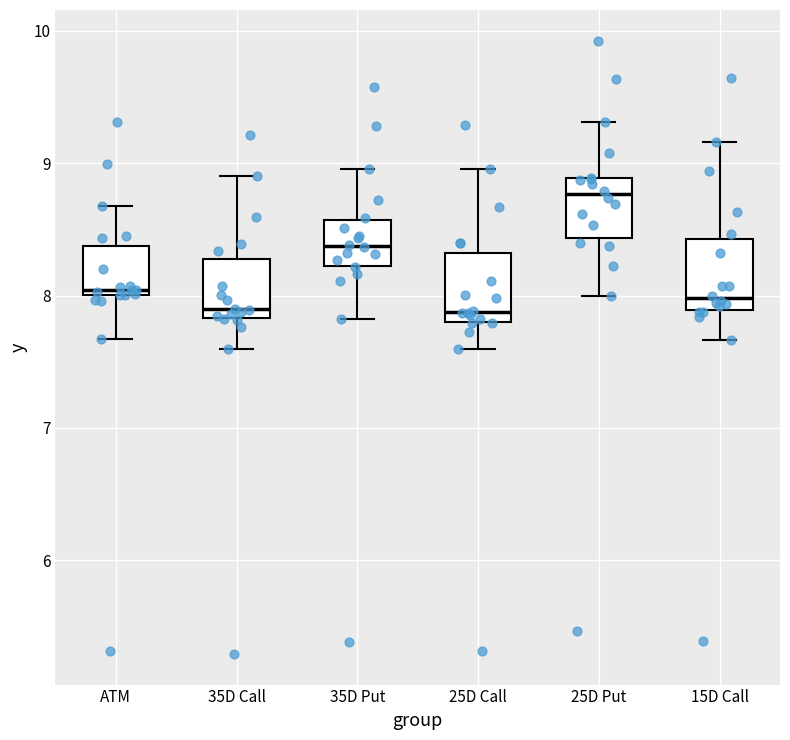

Reading left to right, read every box against the y-axis: the position of its median line, the range the box covers, and the ends of its whiskers. The values are not printed on the chart, so give them approximately, as read against the axis.

ATM: median 8.0 (just above the box's lower edge), box 8.0 to 8.4, whiskers 7.7 to 8.7
35D Call: median 7.9, box 7.8 to 8.3, whiskers 7.6 to 8.9
35D Put: median 8.4, box 8.2 to 8.6, whiskers 7.8 to 9.0
25D Call: median 7.9, box 7.8 to 8.3, whiskers 7.6 to 9.0
25D Put: median 8.8, box 8.4 to 8.9, whiskers 8.0 to 9.3
15D Call: median 8.0, box 7.9 to 8.4, whiskers 7.7 to 9.2